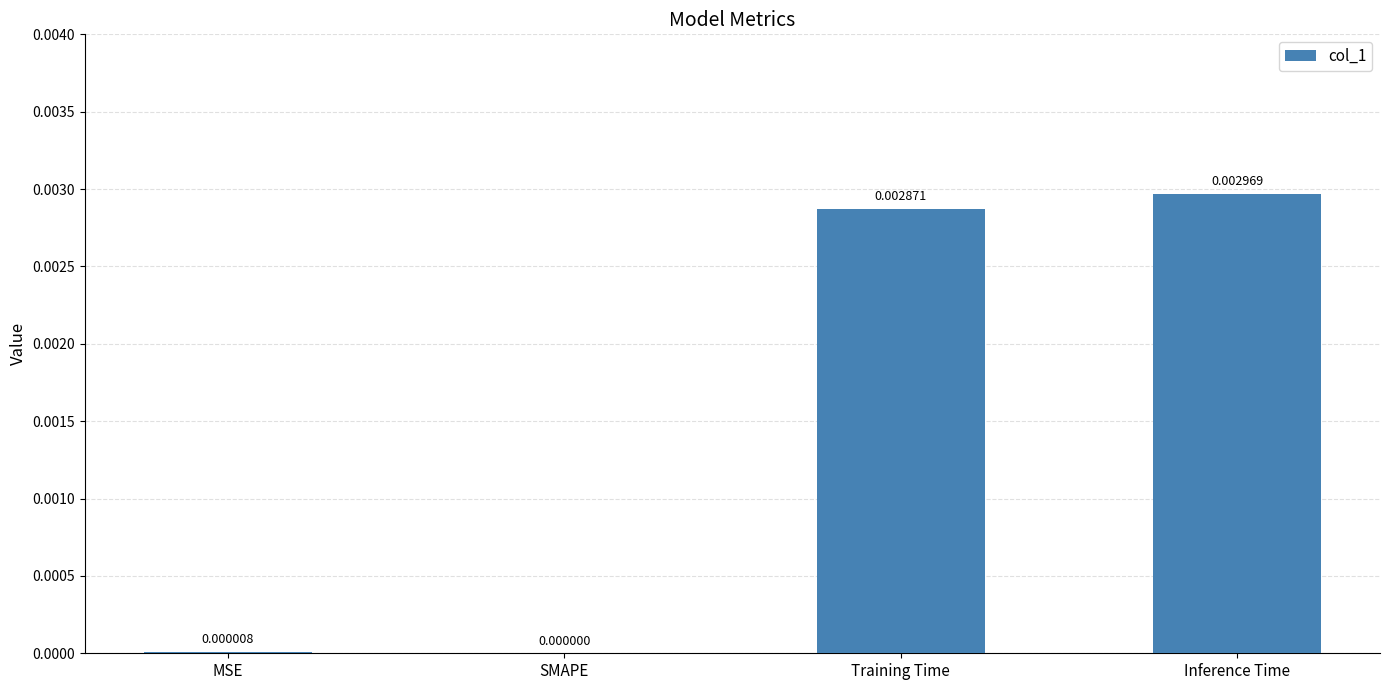

At which label is the value closest to 0?

SMAPE